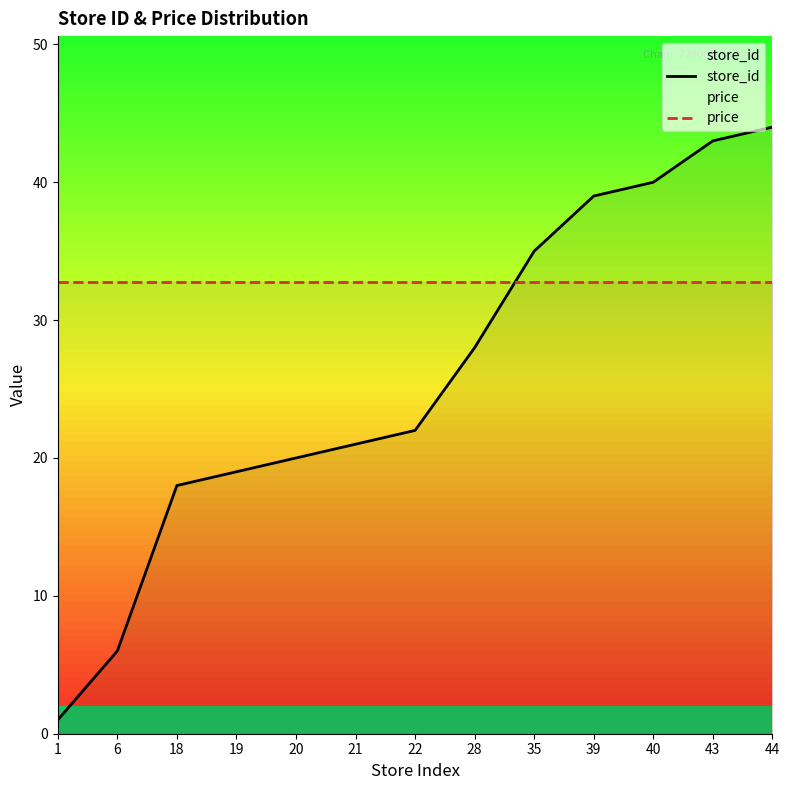

What is the value of the price point at the 10th from the left?

32.8